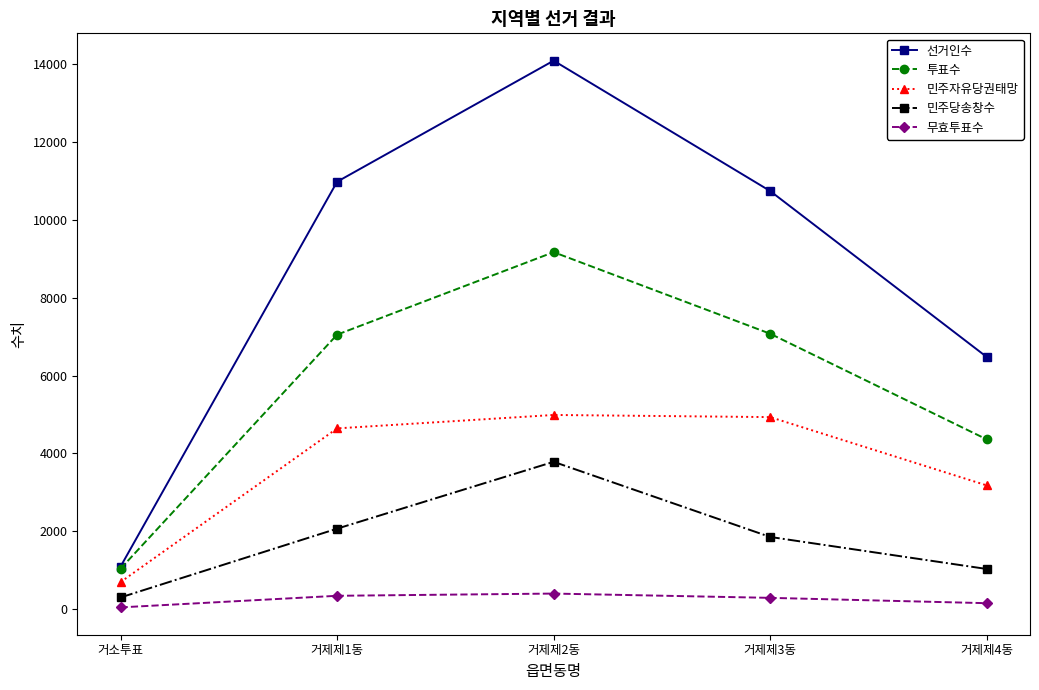

What is the highest value of the 선거인수 series?

14094